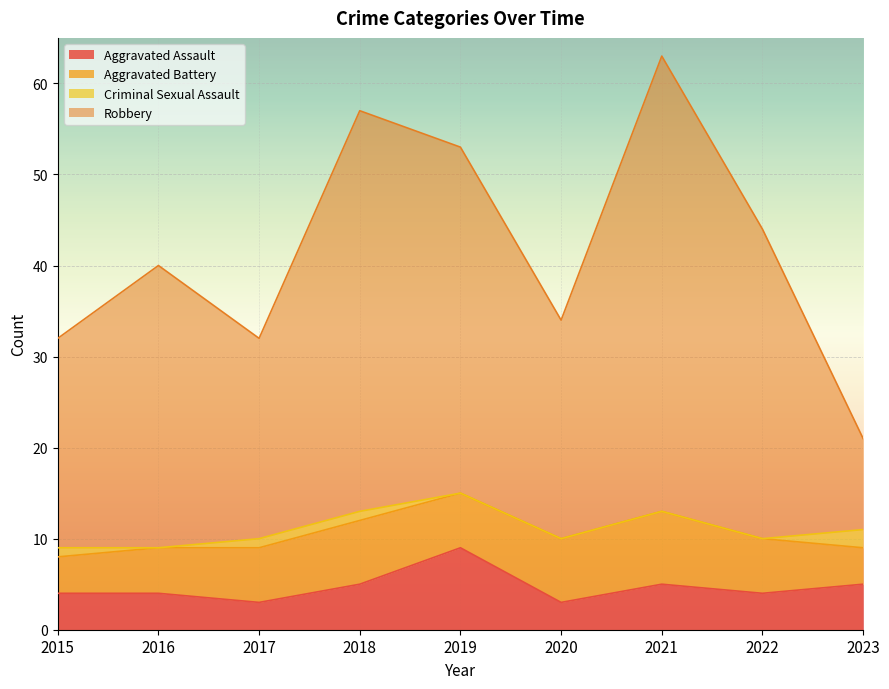

True or false: Aggravated Assault has more than 1 interior local peaks.

True